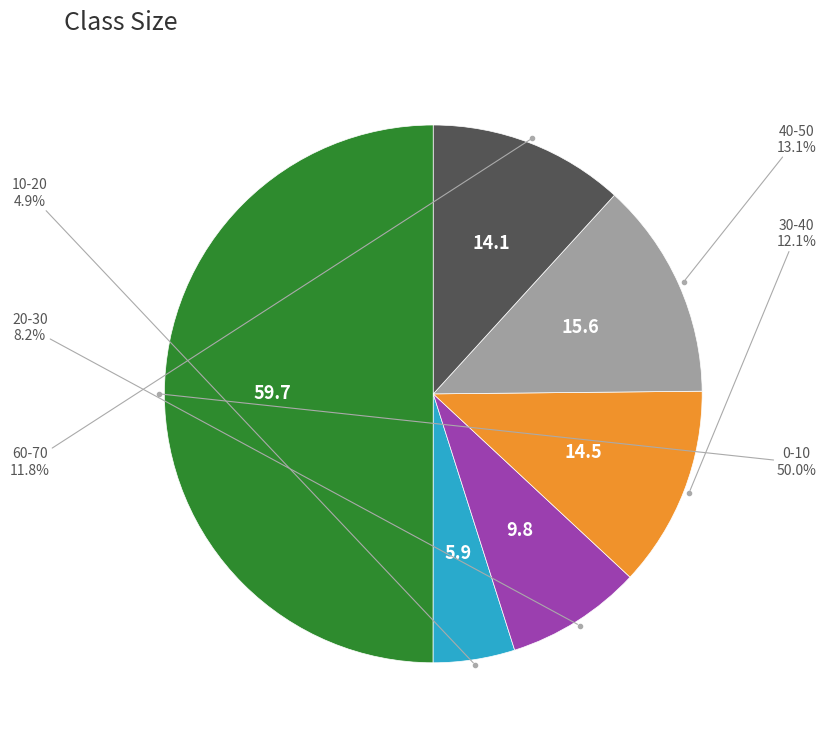

To the nearest percent, what is the combined percentage of 60-70 and 0-10?

62%